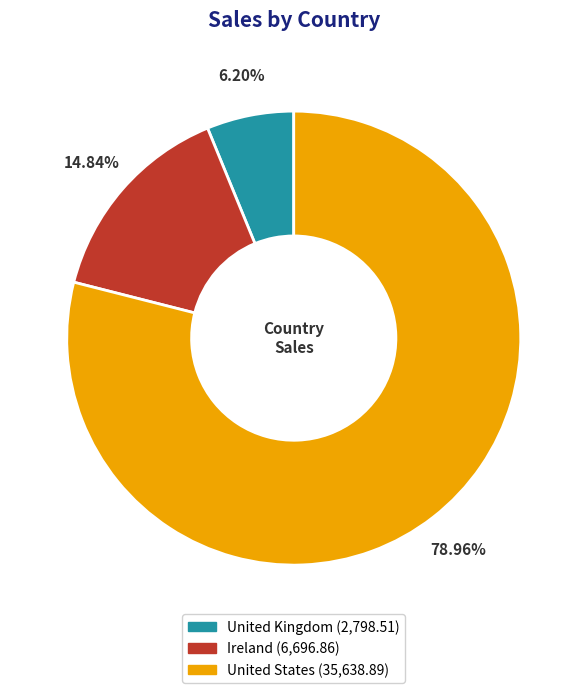

How many segments does this pie chart have?

3